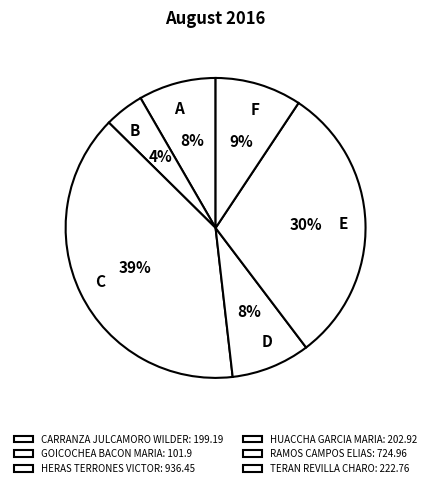

How many segments does this pie chart have?

6